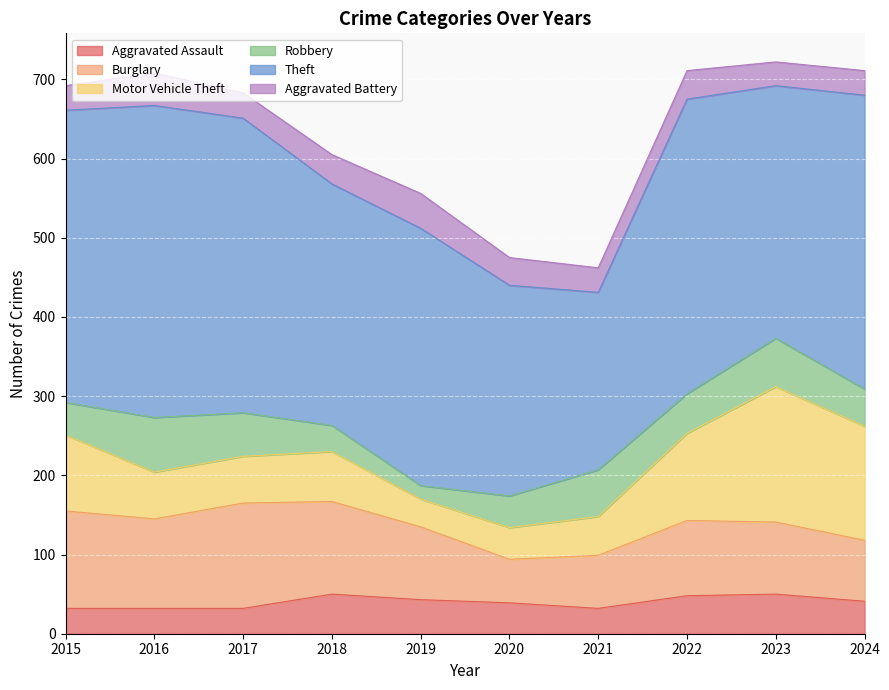

What is the difference between the maximum and minimum values in the Motor Vehicle Theft series?

136